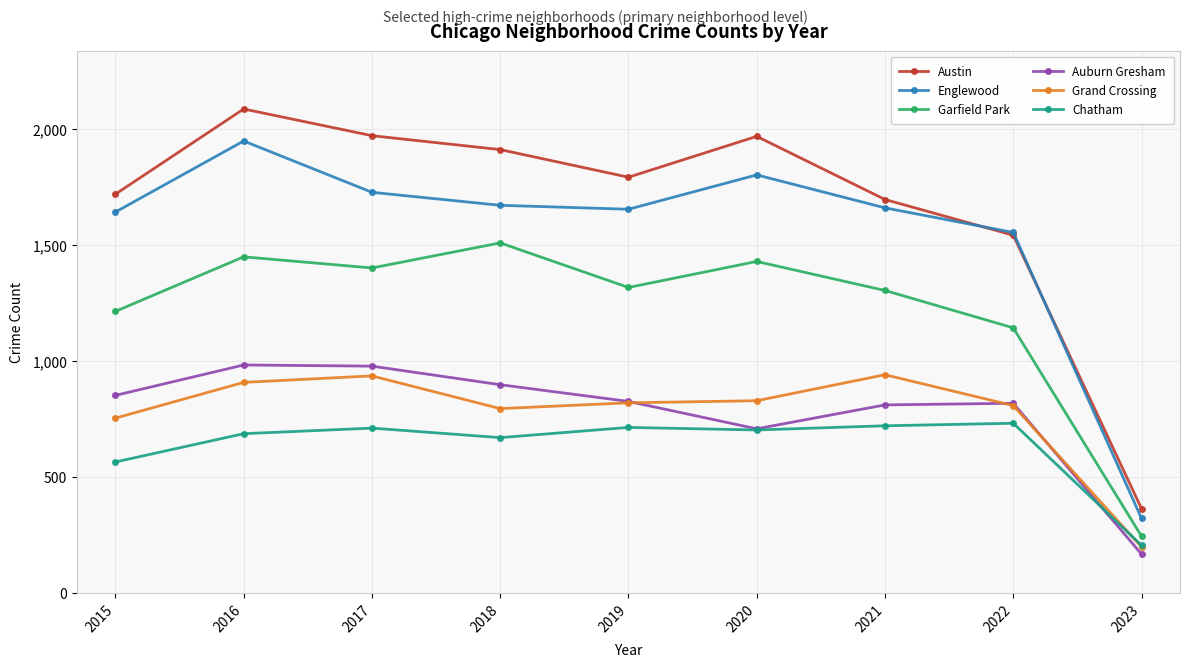

What are all the series names shown in the legend?

Austin, Englewood, Garfield Park, Auburn Gresham, Grand Crossing, Chatham